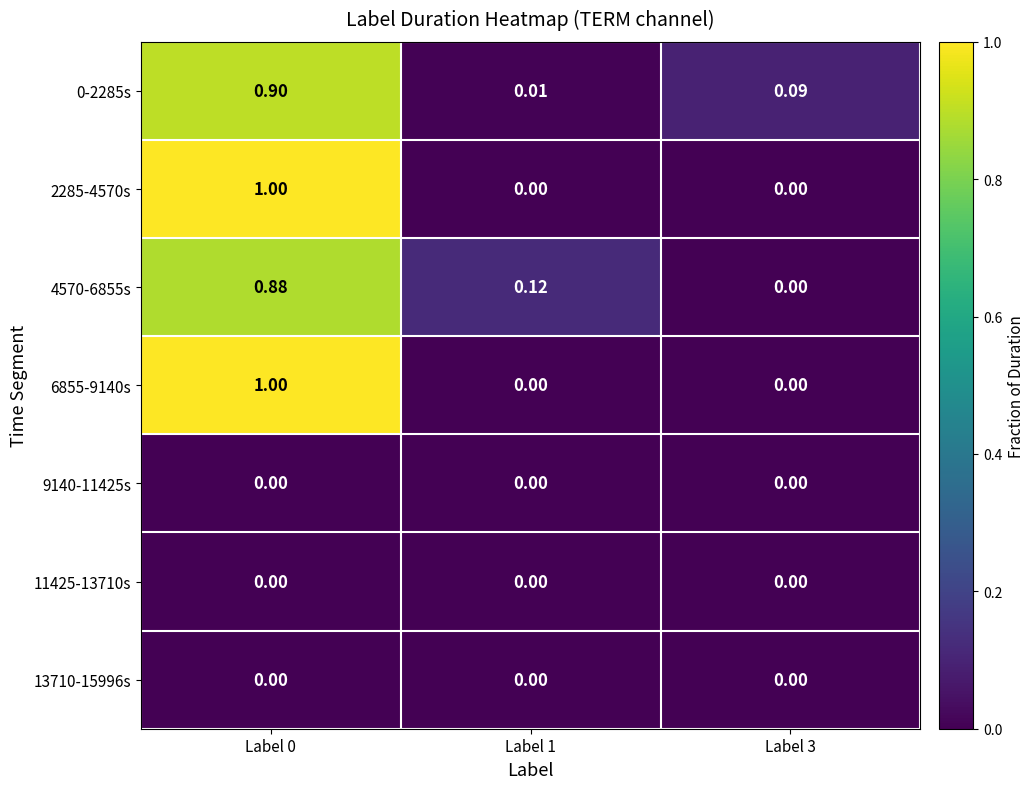

Which has a higher value, Label 0 or Label 1?

Label 0